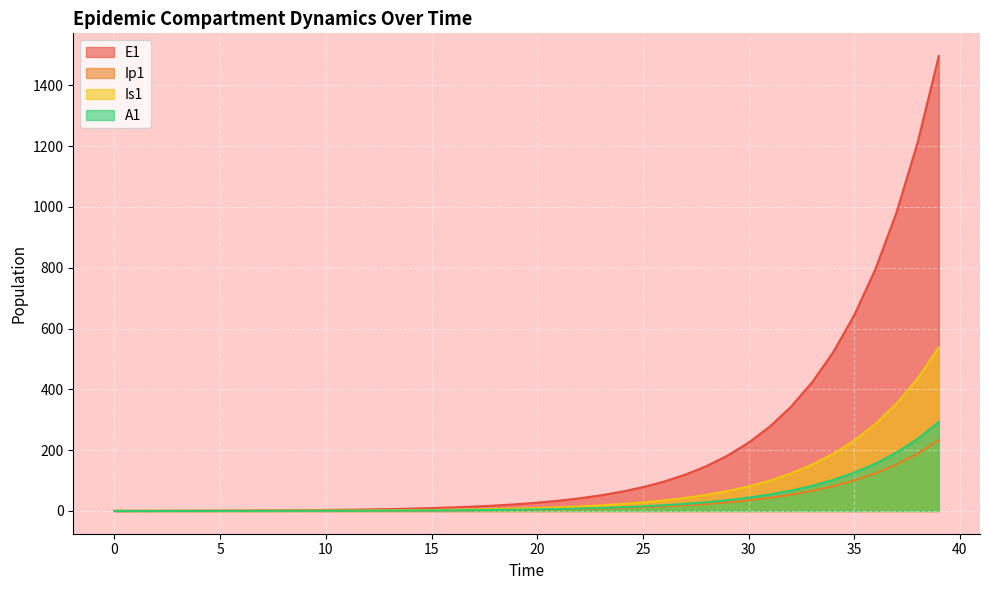

What is the average value of the A1 series?

38.5